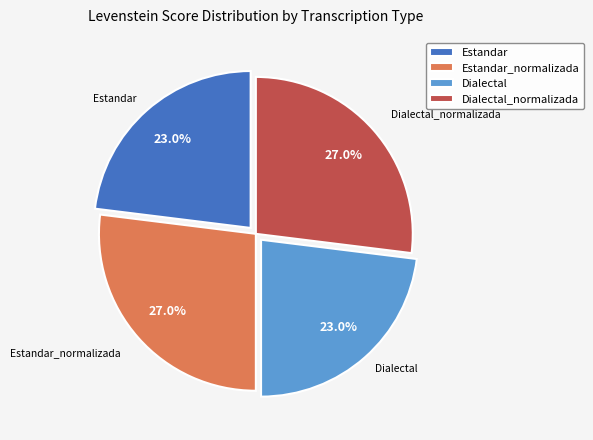

To the nearest percent, what portion does Estandar_normalizada represent?

27%